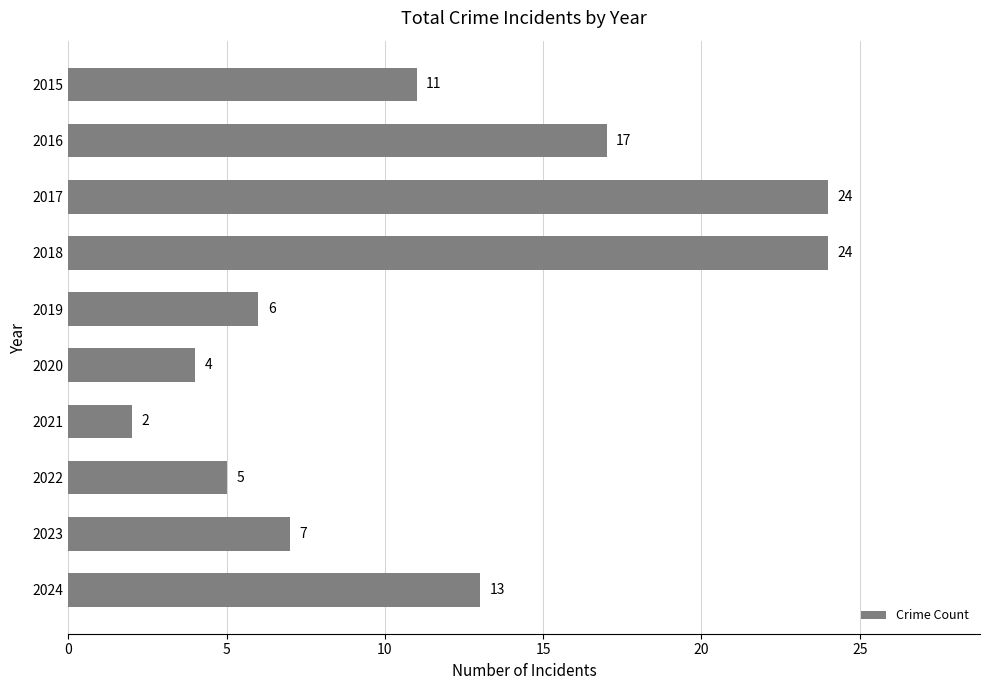

What is the value of the 10th bar from the top?

13